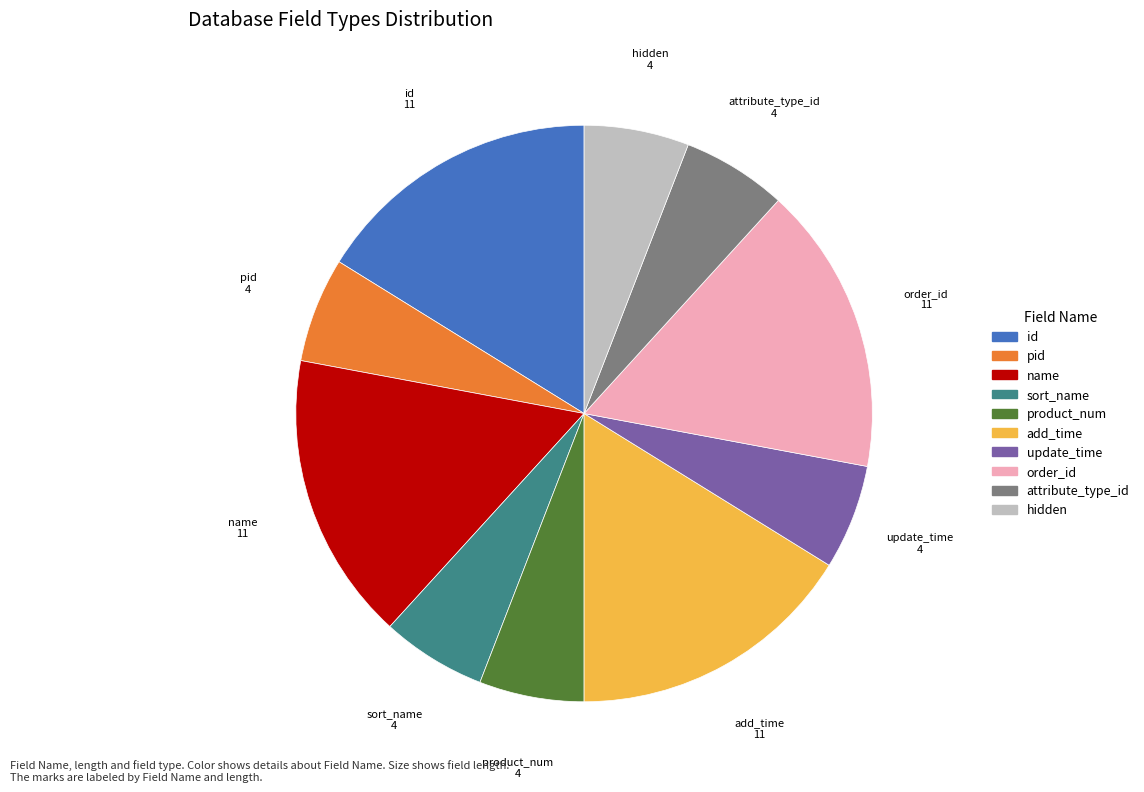

True or false: add_time accounts for 4% of the total.

False